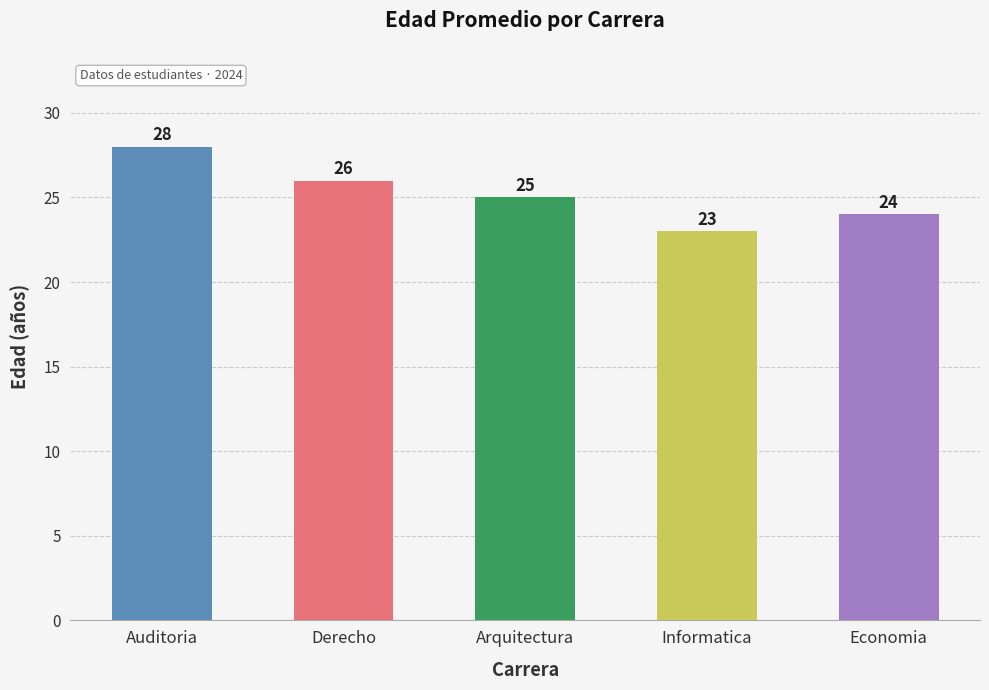

Reading right to left, transcribe all the data shown in this chart.

24	23	25	26	28